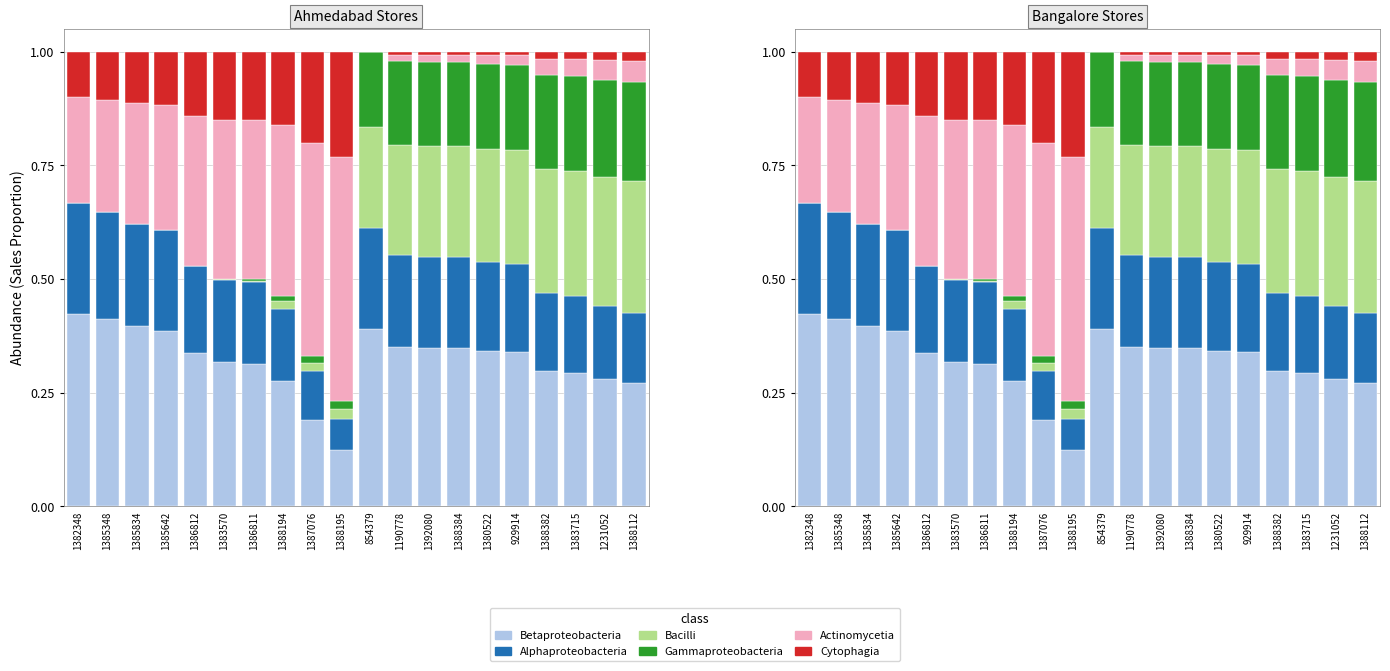

What position from the left is 1388195?

10